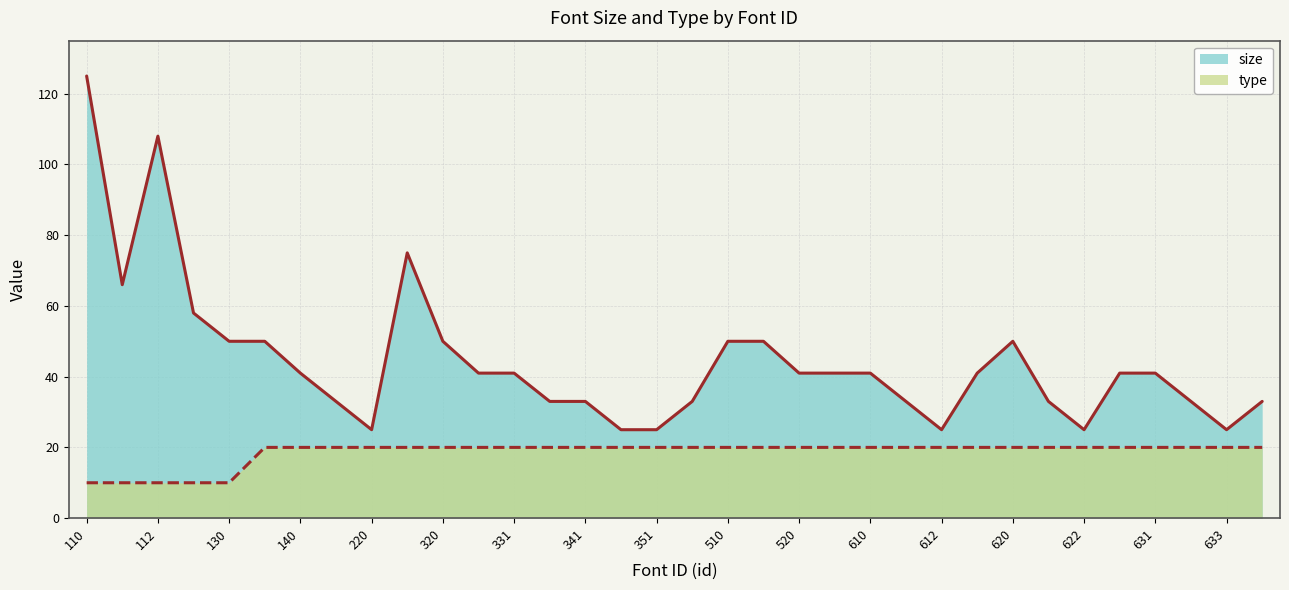

Which series has the largest range (max minus min)?

size